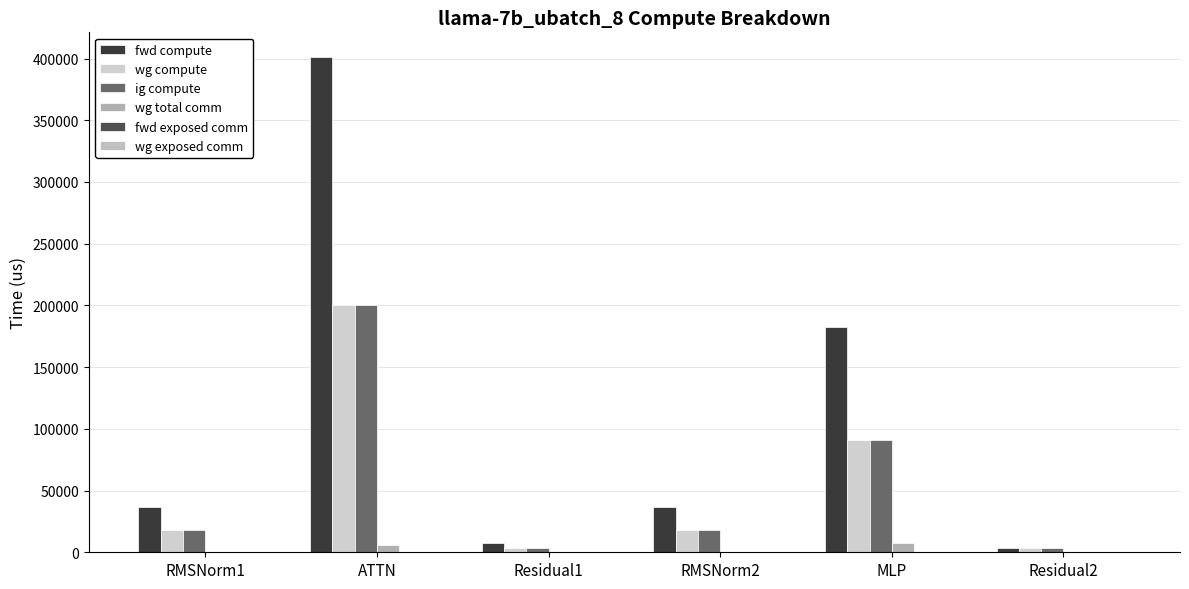

List the series in order of their peak value, highest first.

fwd compute, wg compute, ig compute, wg total comm, fwd exposed comm, wg exposed comm